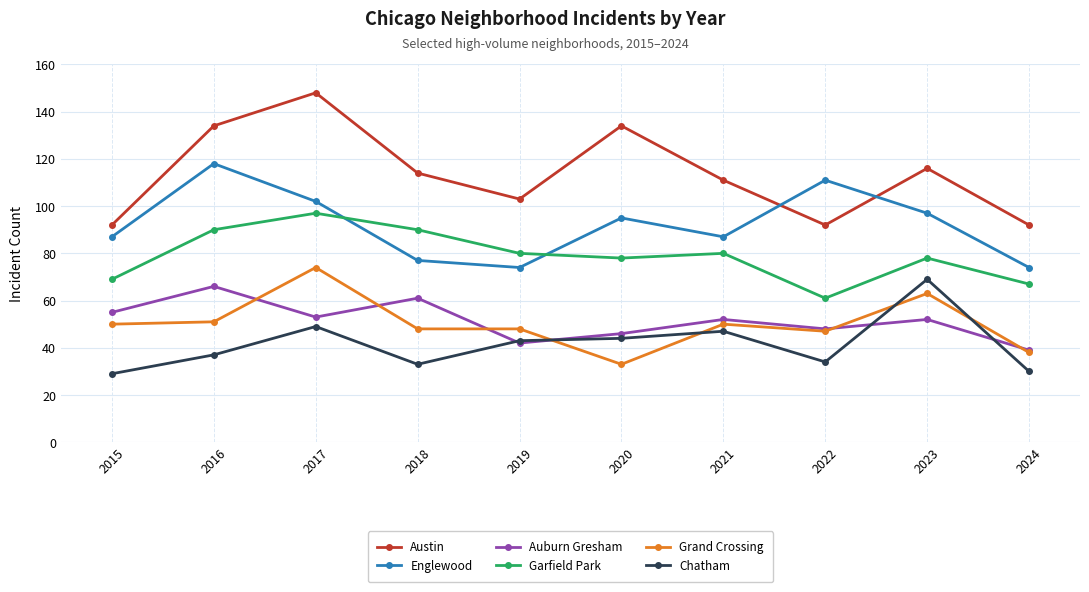

The value of Auburn Gresham at 2016 is 66. True or false?

True